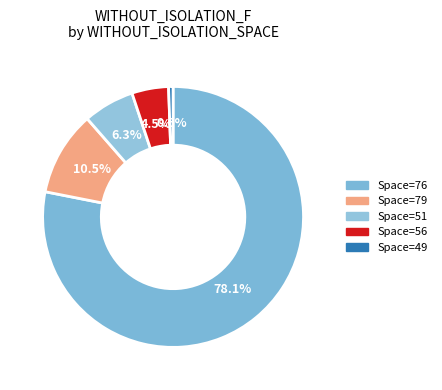

Is there a majority slice in this chart?

Yes